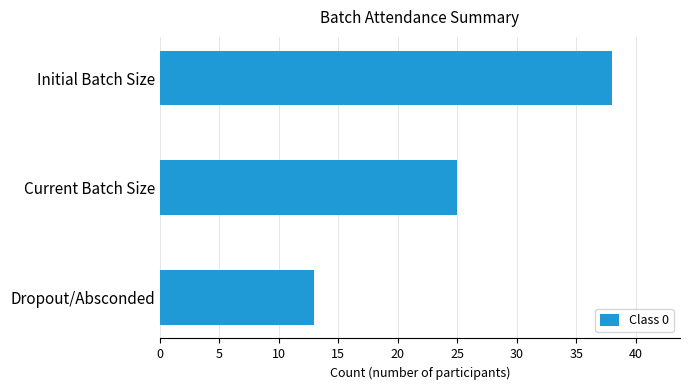

The chart shows a value of 38 at Initial Batch Size. True or false?

True